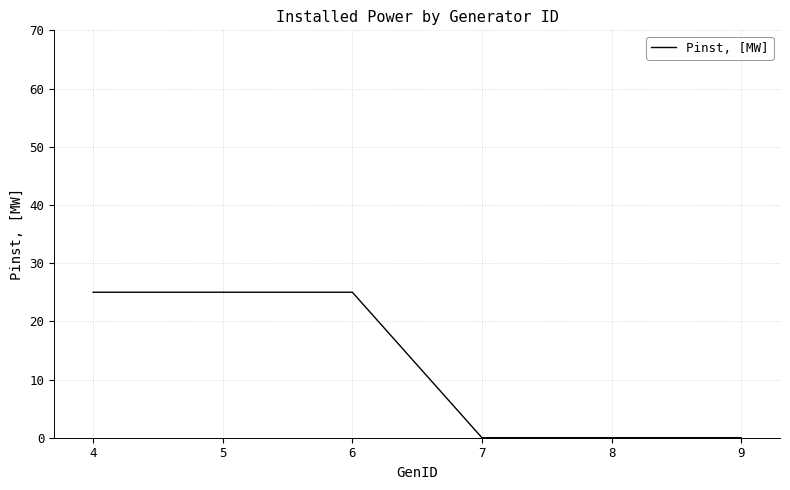

How many series are shown in this chart?

1